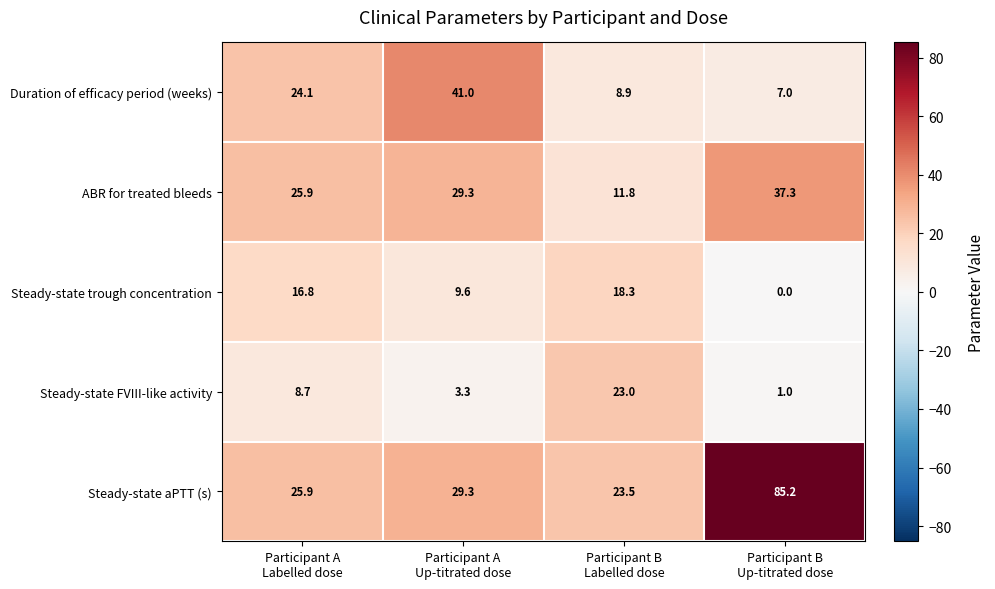

Which series has the largest total across all categories?

Steady-state aPTT (s)